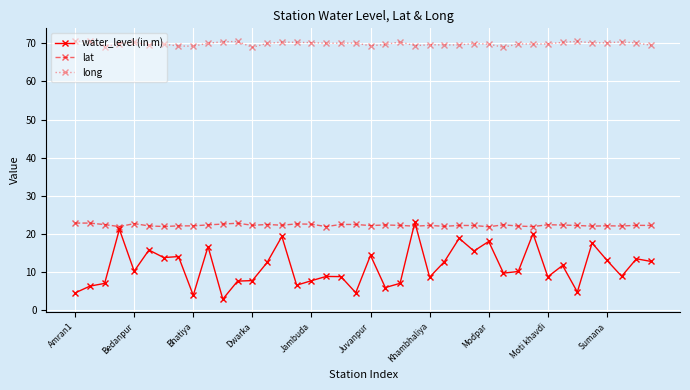

True or false: long and water_level (in m) intersect in this chart.

False